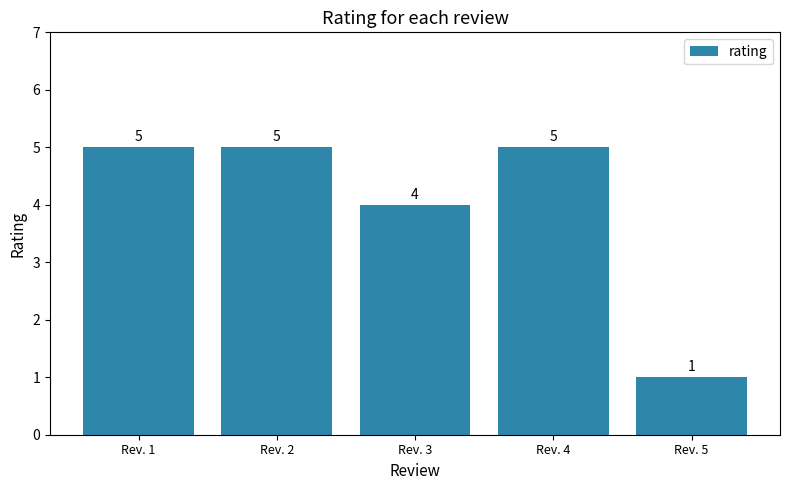

Where is the data nearest to the value 3?

Rev. 3